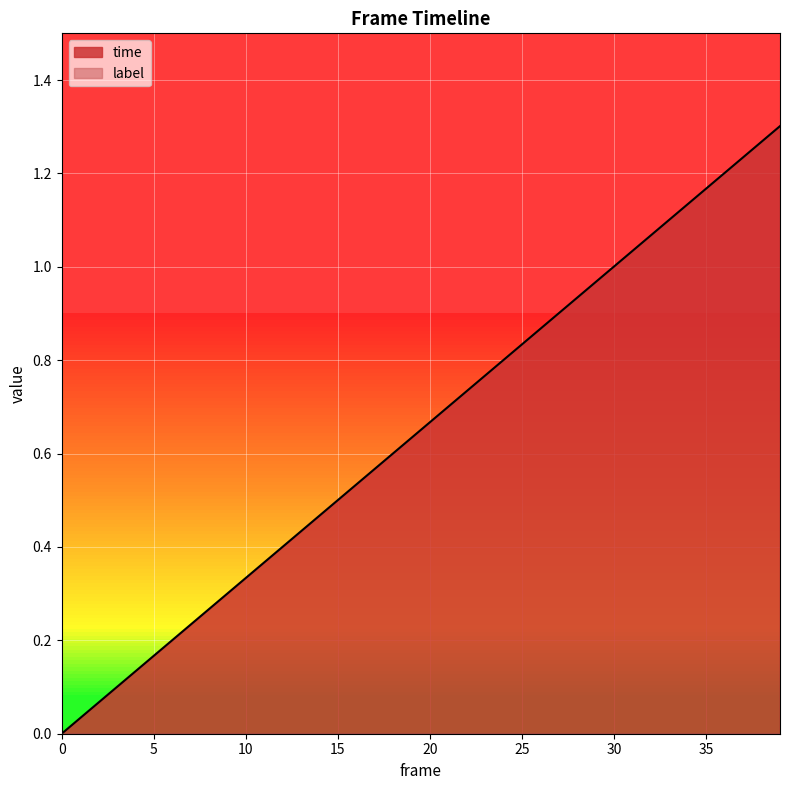

What is the difference between the maximum and second lowest values?

1.3